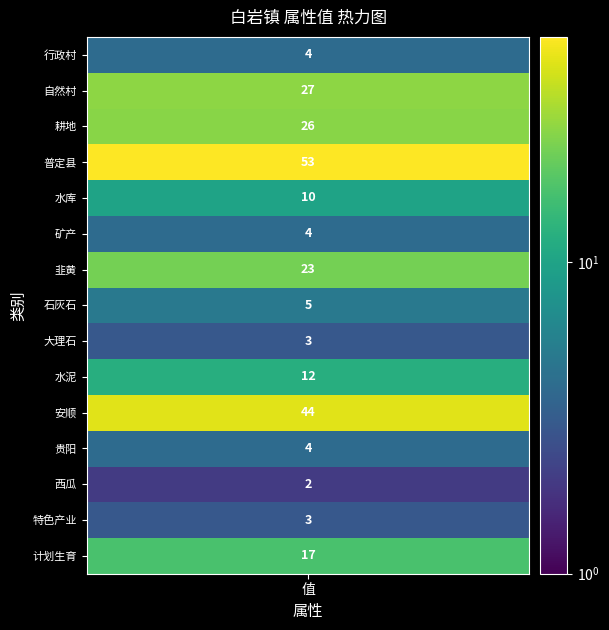

At how many categories does at least one series exceed 45?

1